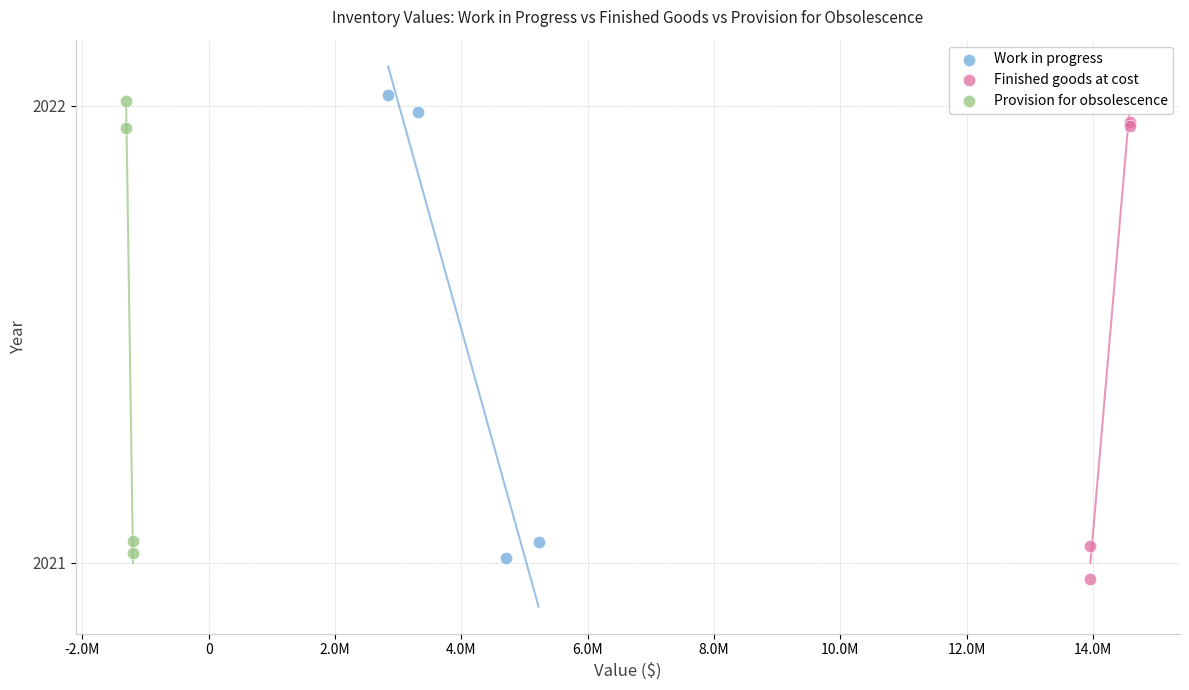

What are all the series names shown in the legend?

Work in progress, Finished goods at cost, Provision for obsolescence